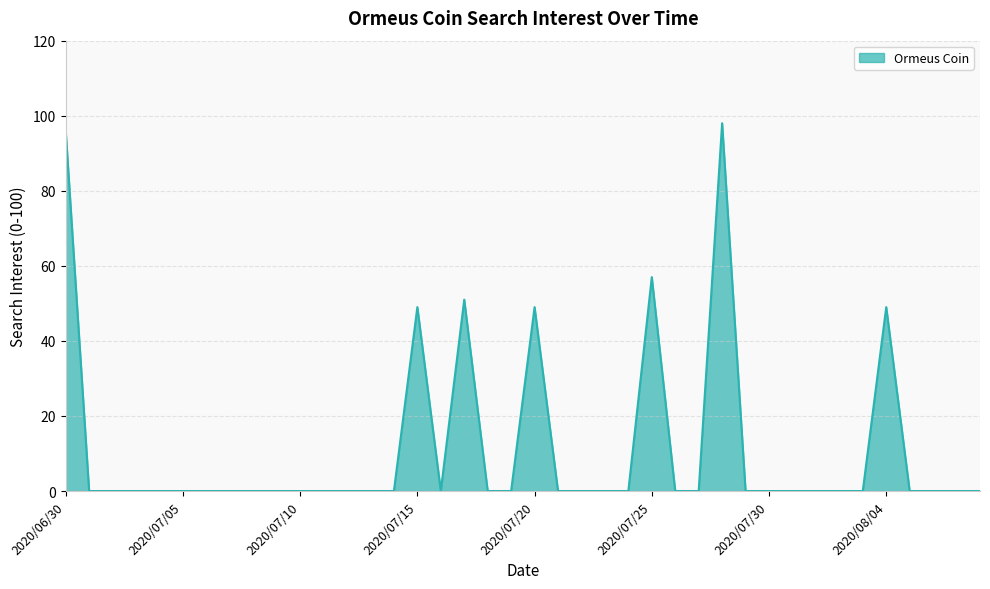

What is the greatest value displayed?

98